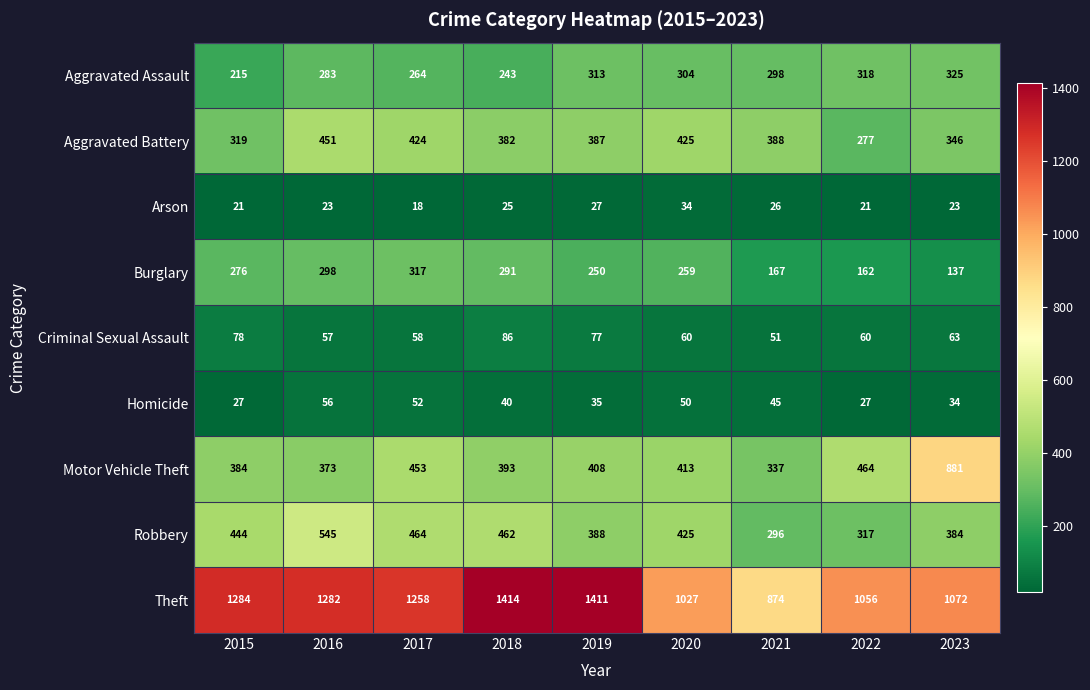

Which series changed the most between 2016 and 2019?

Robbery